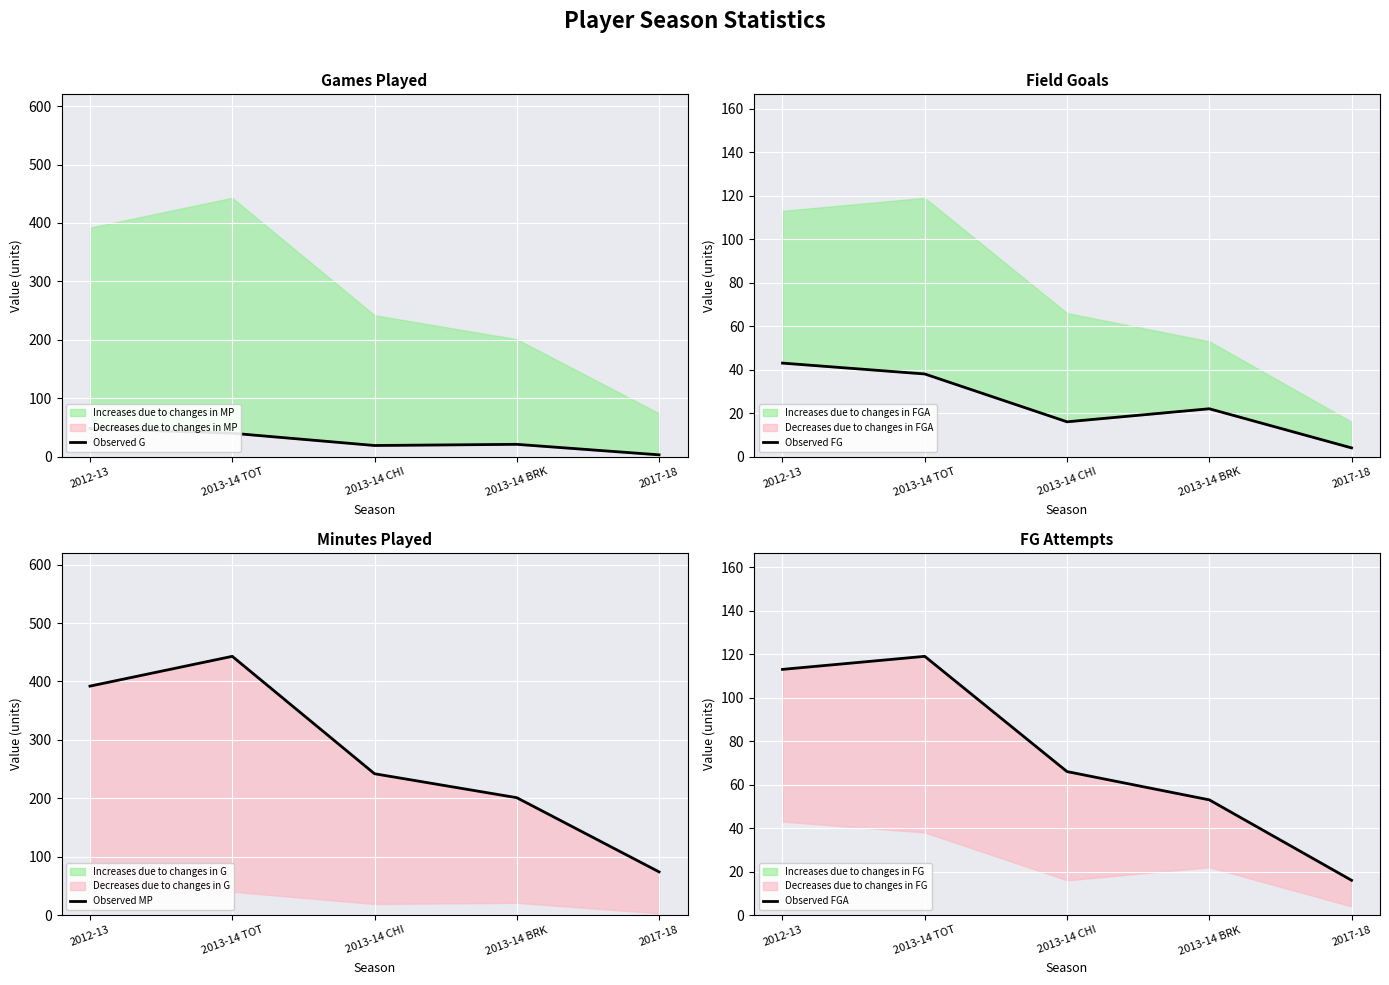

Which series has the largest range (max minus min)?

Observed MP